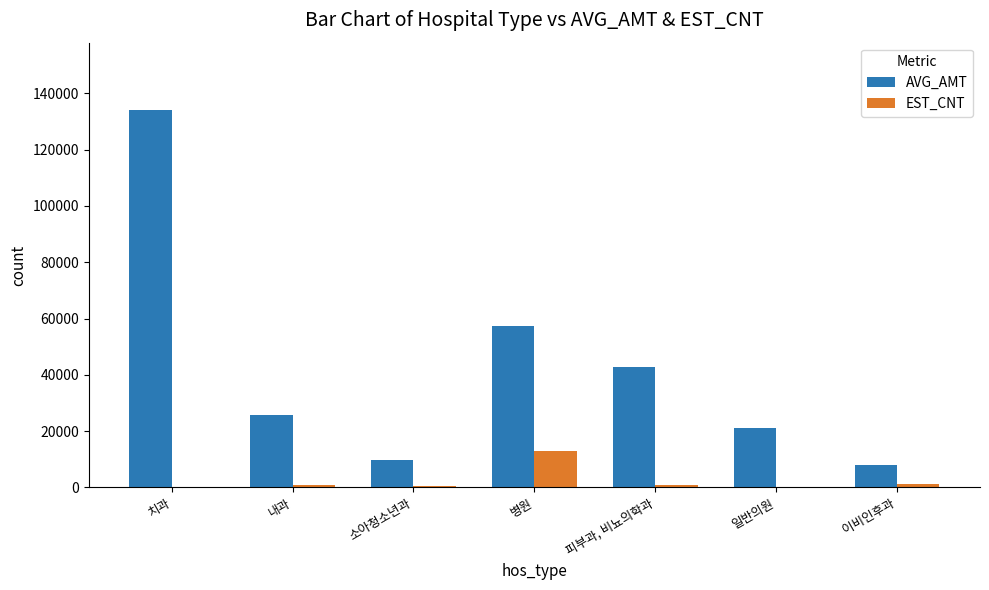

What is the total value across all series at 병원?

70421